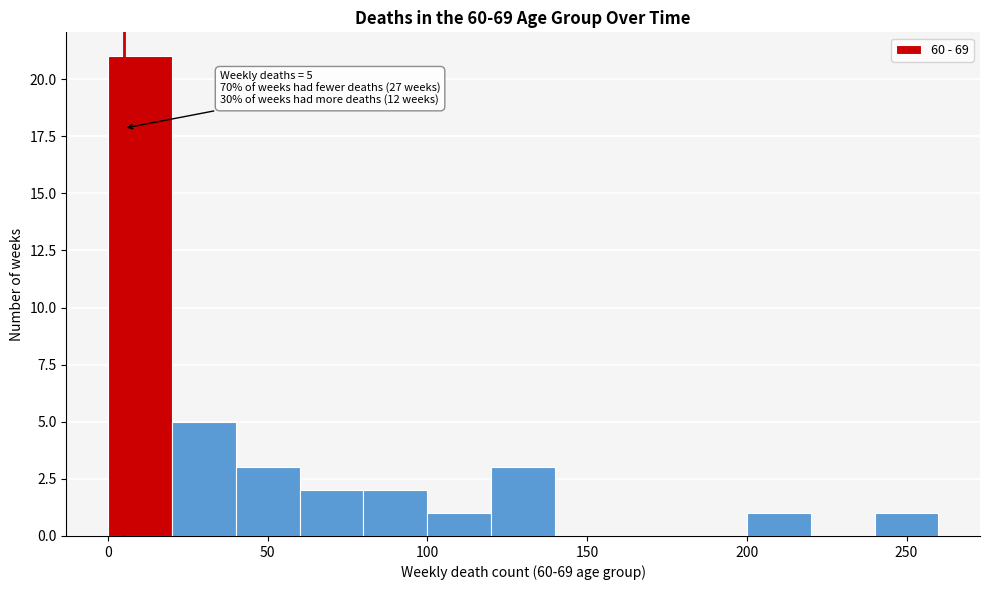

Over which range of the x-axis is the bar tallest?

0 to 20